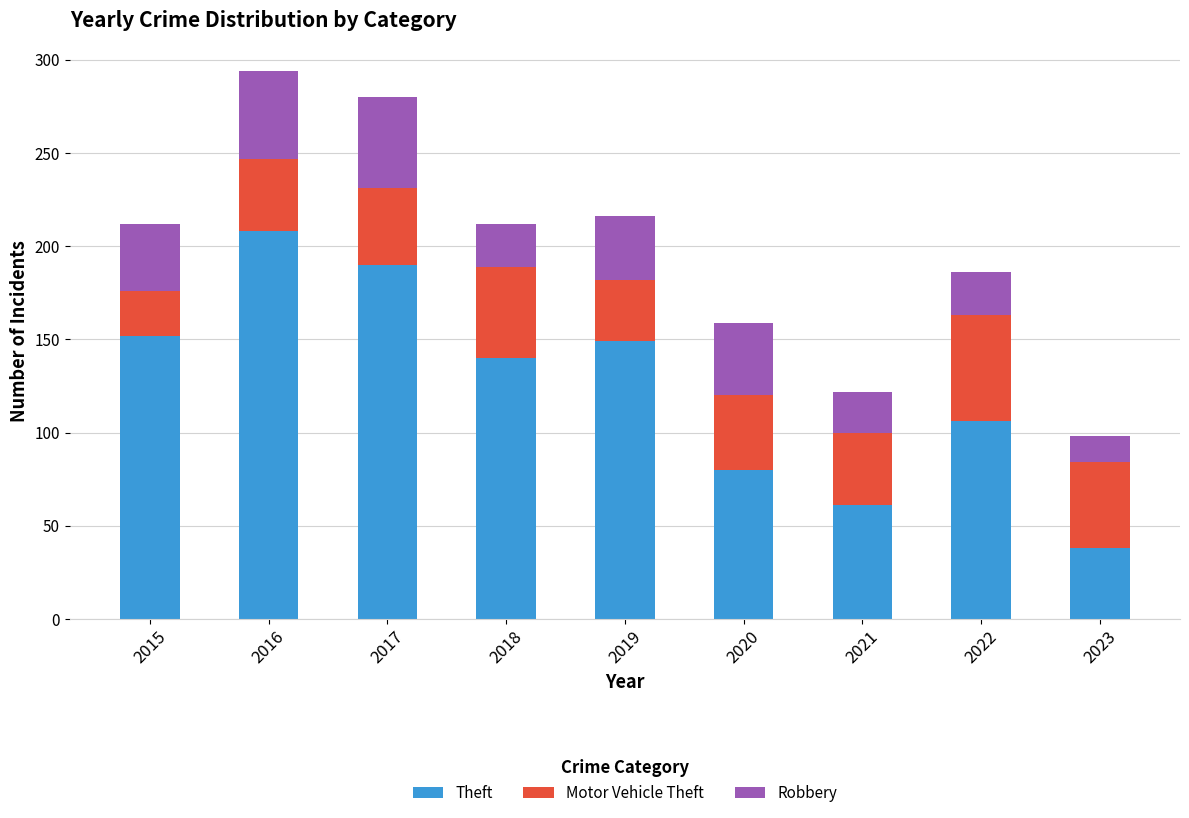

Read the Theft value at 2023.

38